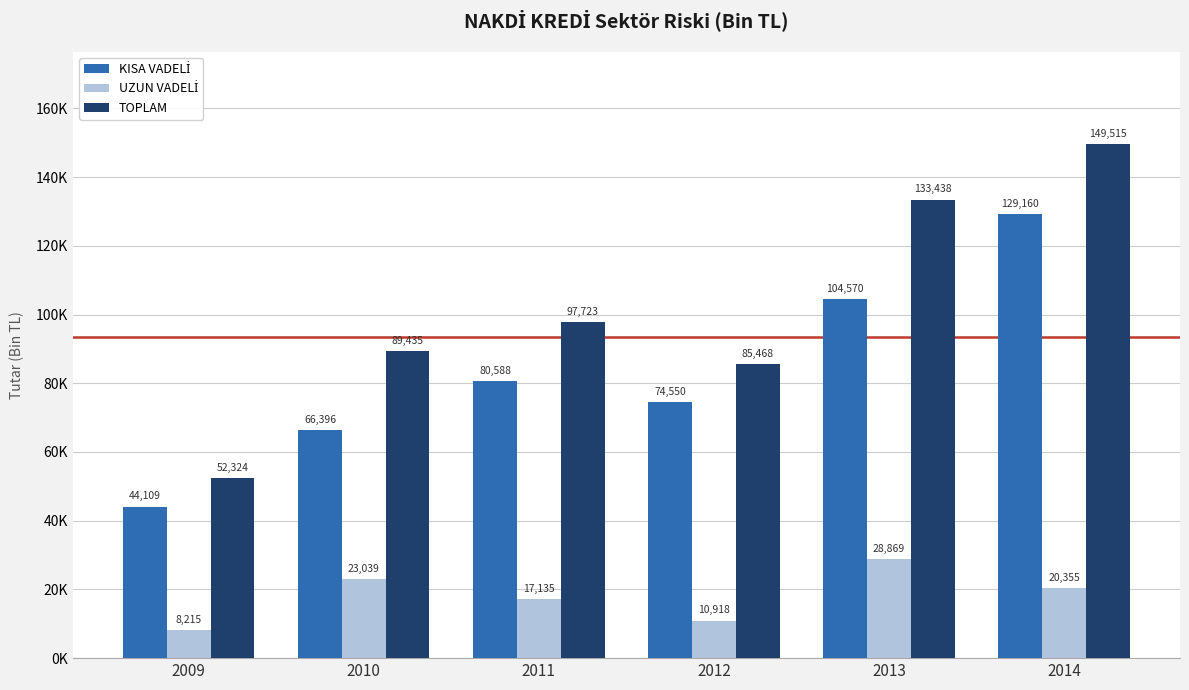

What is the difference between the highest and lowest values at 2011?

80588.1